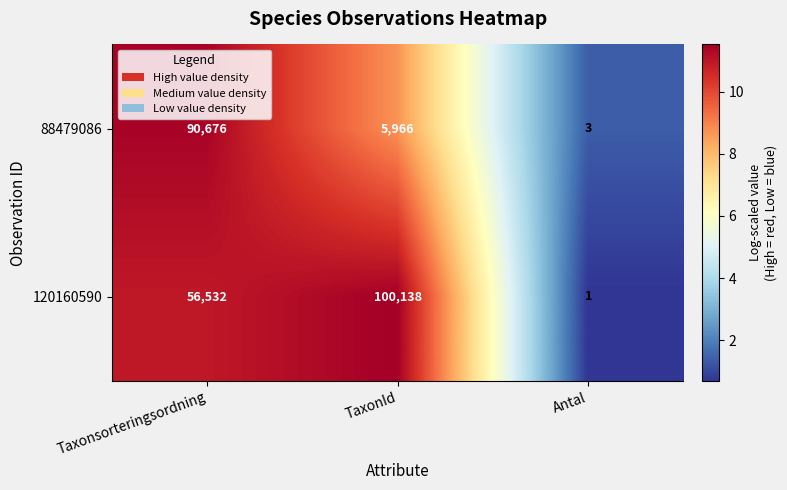

Where does the 88479086 series first go above 5966?

Taxonsorteringsordning